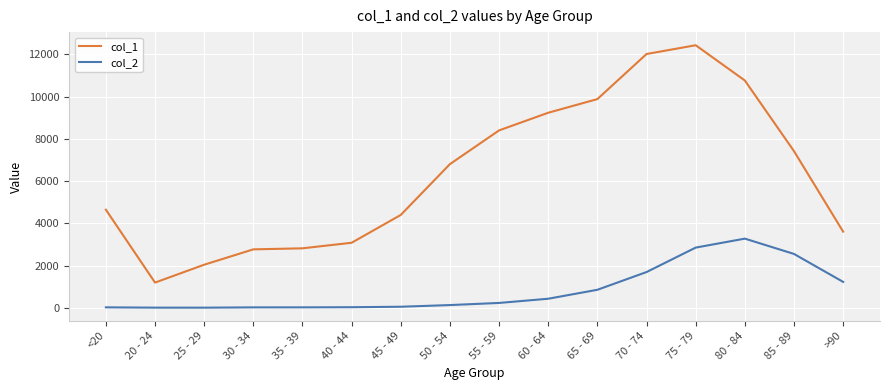

True or false: col_2 and col_1 cross at least once.

False